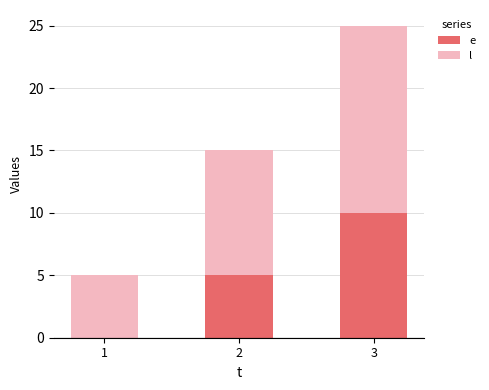

How many series are shown in this chart?

2